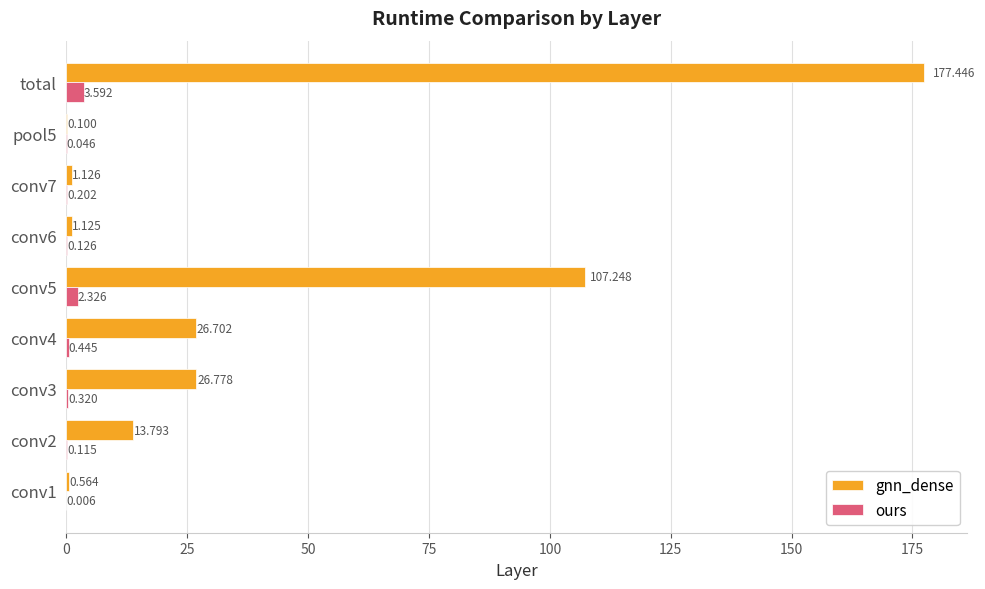

Which series changed the most between conv2 and total?

gnn_dense